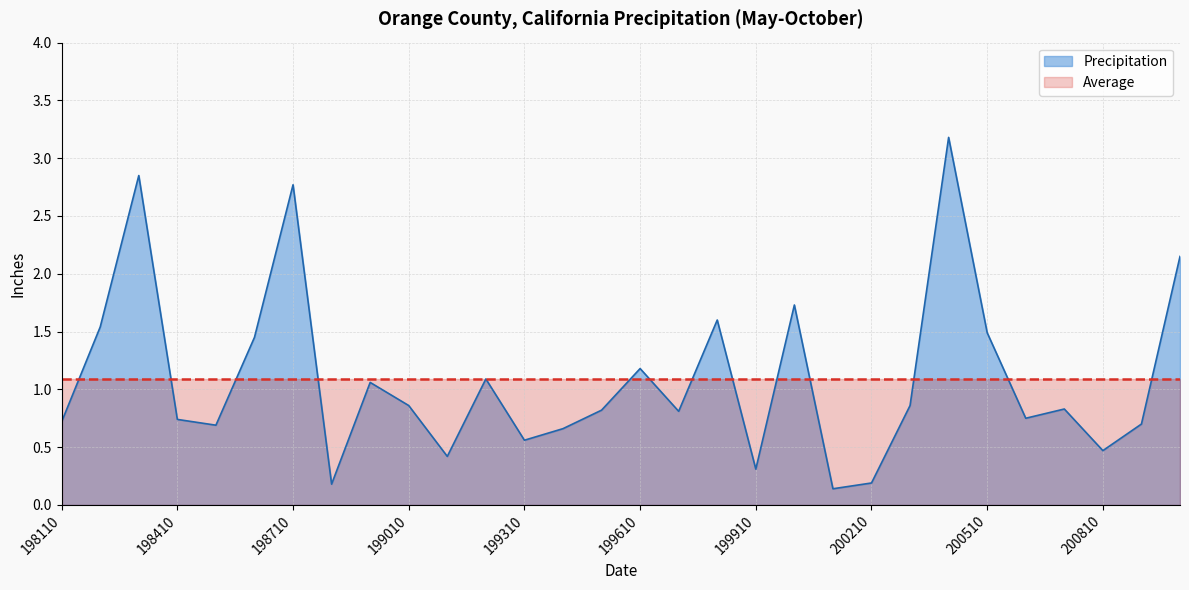

Reading right to left, extract all data points from this chart.

2.1	0.7	0.5	0.8	0.8	1.5	3.2	0.9	0.2	0.1	1.7	0.3	1.6	0.8	1.2	0.8	0.7	0.6	1.1	0.4	0.9	1.1	0.2	2.8	1.4	0.7	0.7	2.9	1.5	0.7